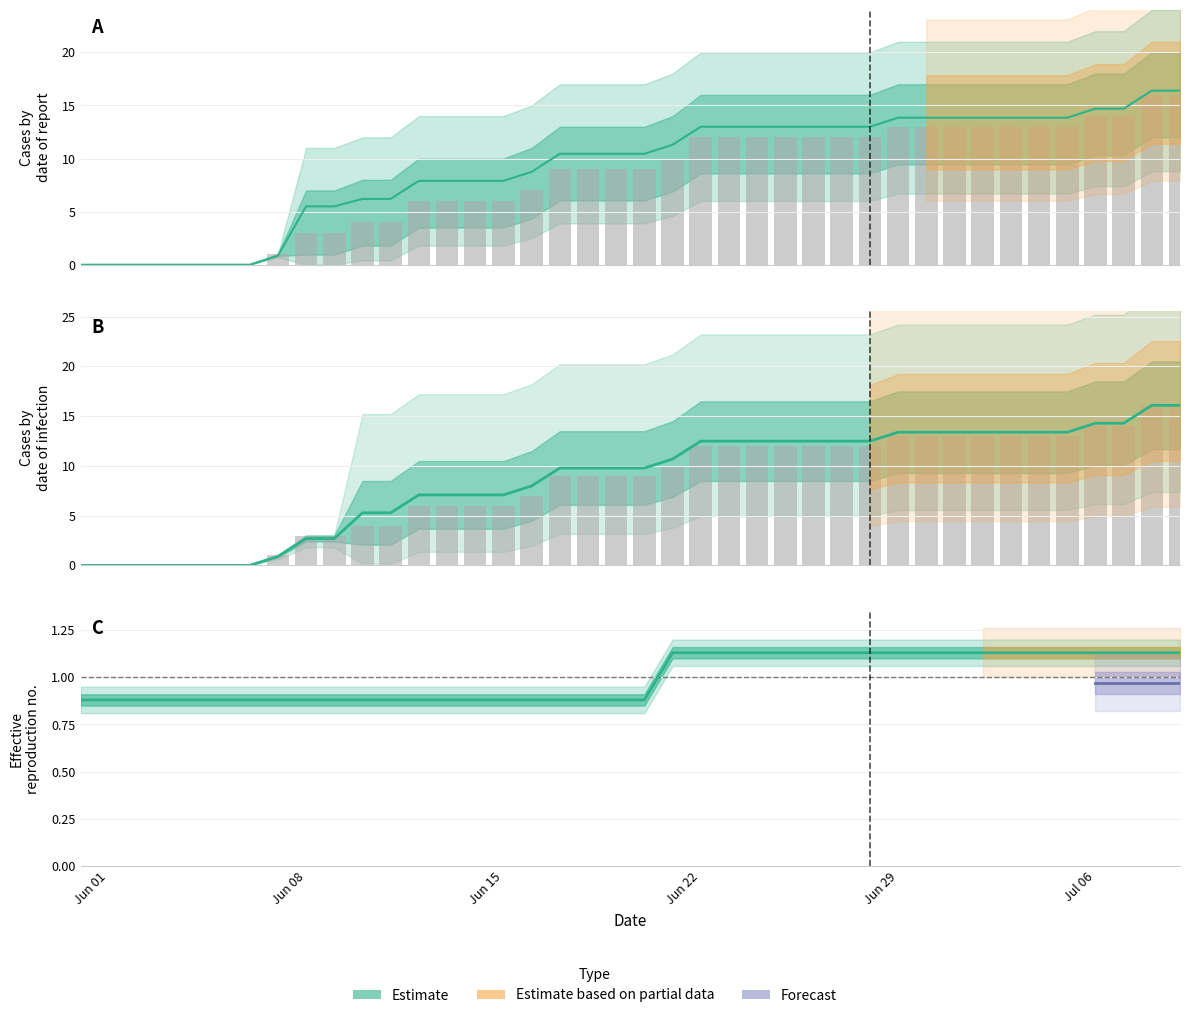

How many values in the Estimate series are below 9?

17